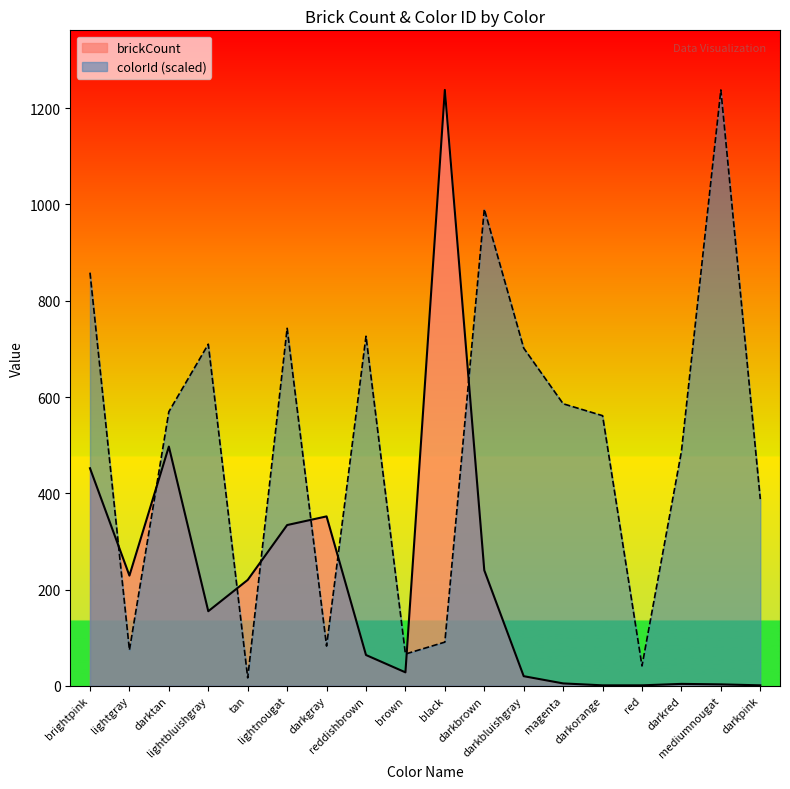

In colorId, how many points are higher than both neighbors (excluding endpoints)?

5